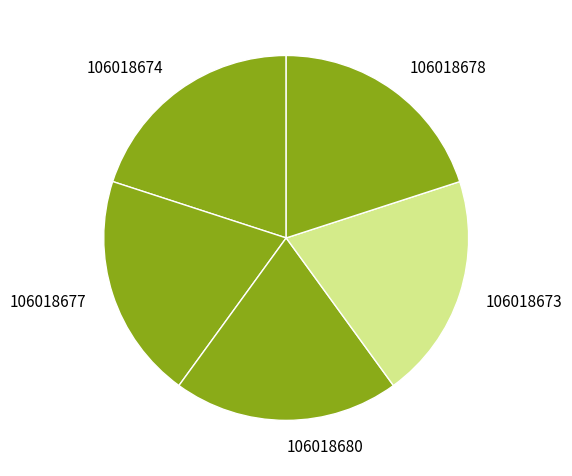

How many slices are in this pie chart?

5